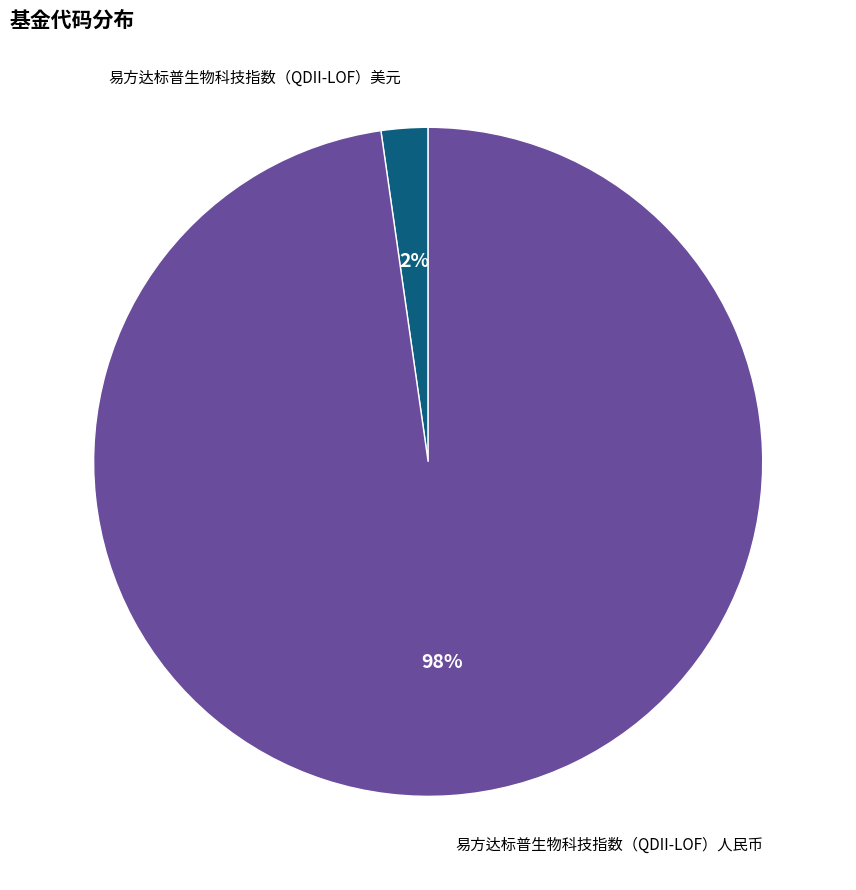

How many slices are in this pie chart?

2